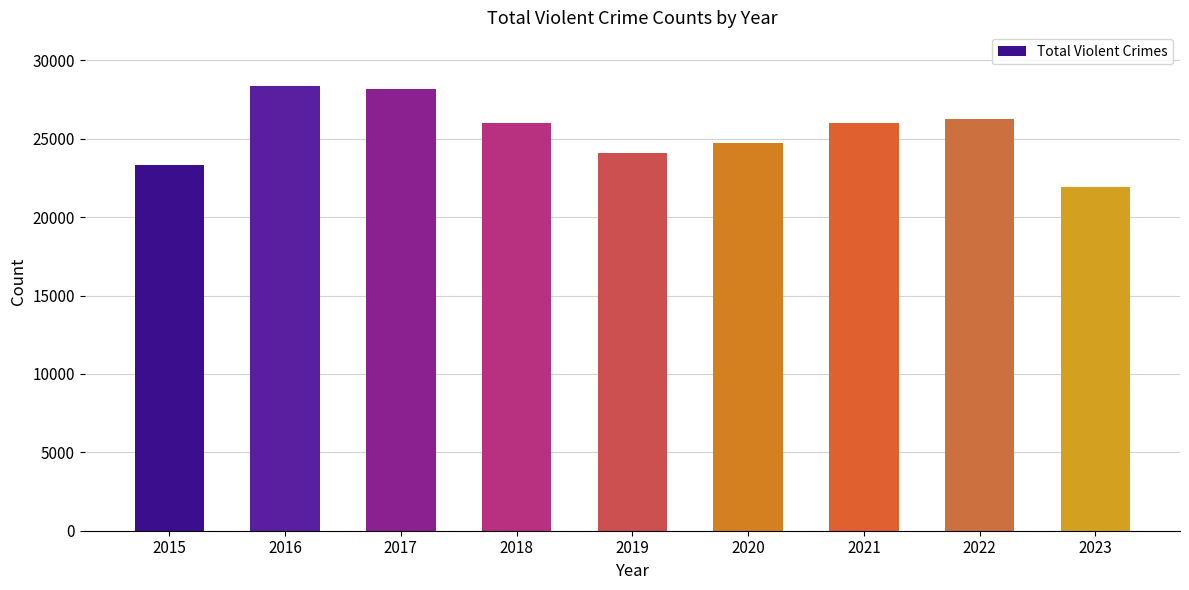

How many data points does each series have?

9